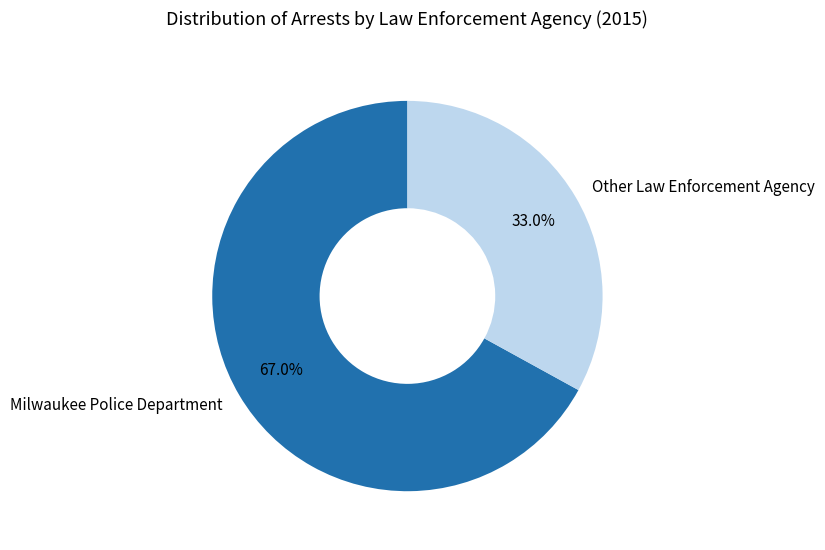

Which has a higher value, Other Law Enforcement Agency or Milwaukee Police Department?

Milwaukee Police Department